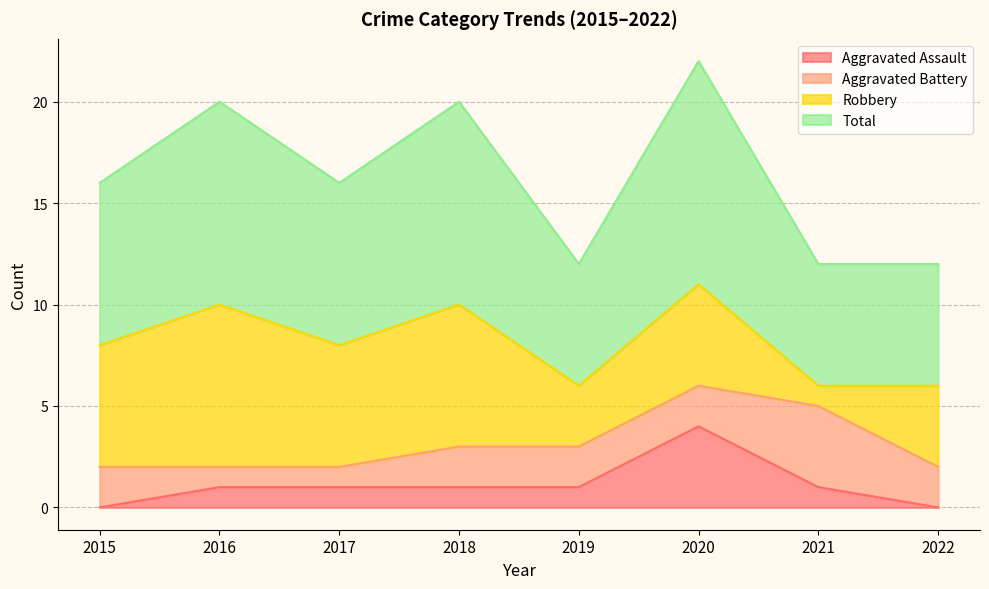

True or false: Aggravated Assault and Total intersect in this chart.

False